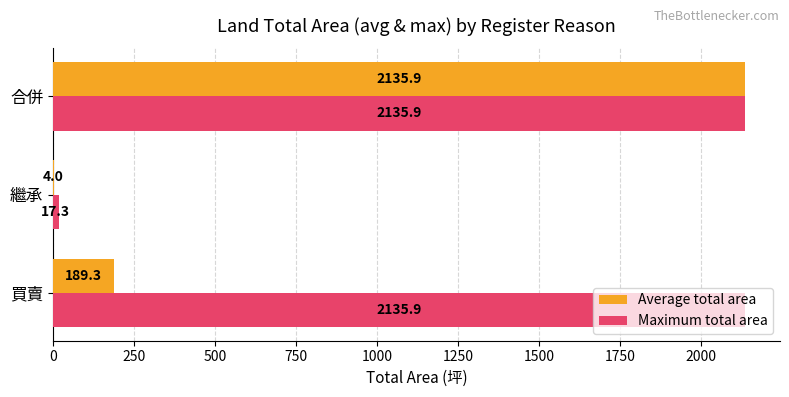

Is it true that Maximum total area equals 3400.2 at 合併?

False